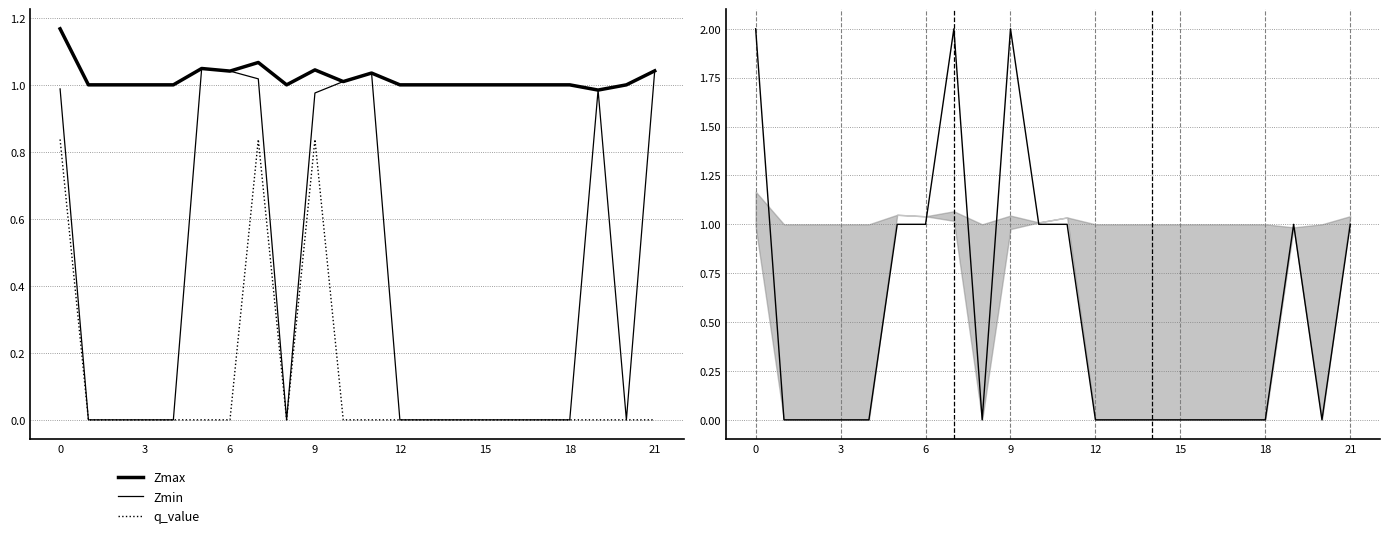

In q_value, how many points are higher than both neighbors (excluding endpoints)?

2